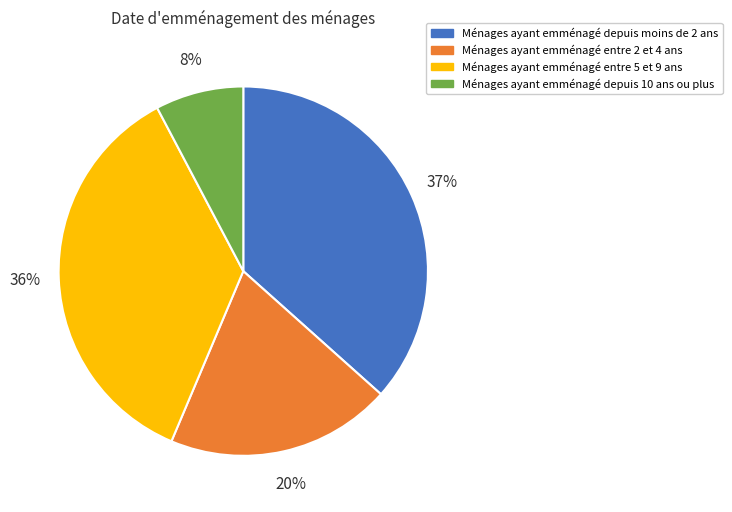

Is there any slice that represents more than half of the pie?

No